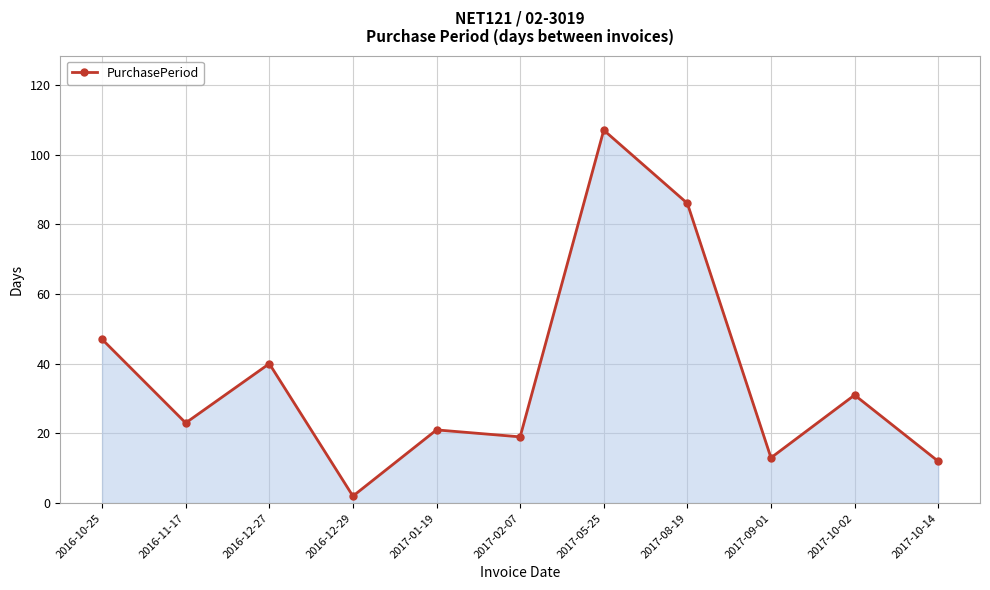

Where does the data first go above 23?

2016-10-25